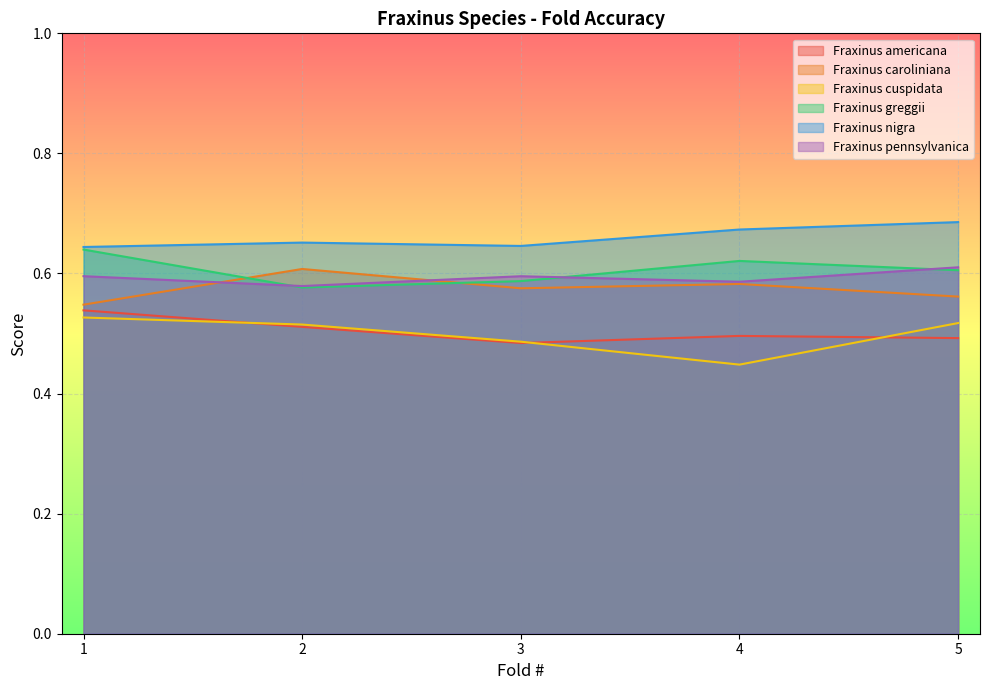

Rank the series at 4 from lowest to highest value.

Fraxinus cuspidata, Fraxinus americana, Fraxinus caroliniana, Fraxinus pennsylvanica, Fraxinus greggii, Fraxinus nigra